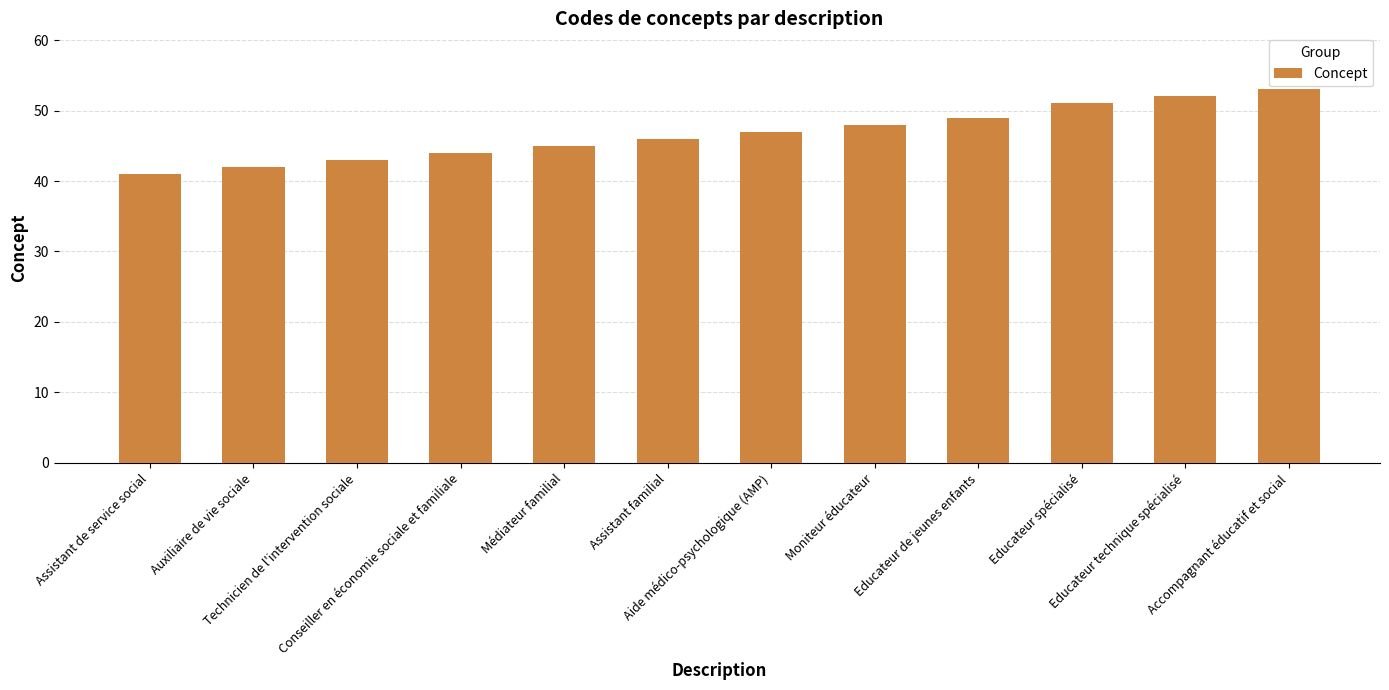

Between Educateur technique spécialisé and Accompagnant éducatif et social, which is larger?

Accompagnant éducatif et social